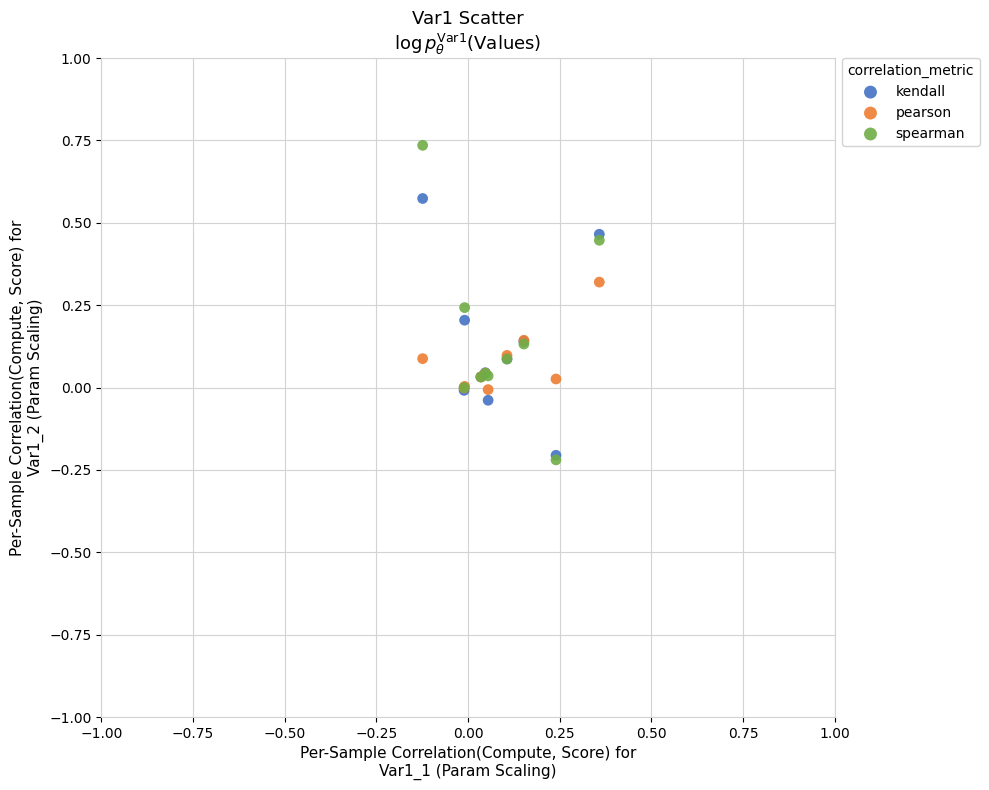

What are all the series names shown in the legend?

kendall, pearson, spearman